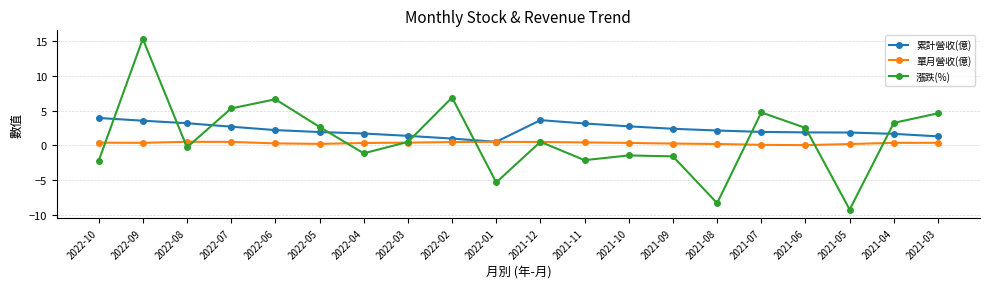

How many negative values does the 漲跌(%) series have?

9